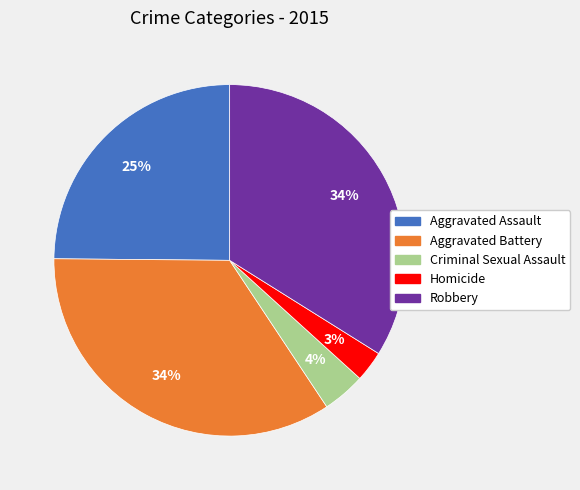

Which has a higher value, Robbery or Aggravated Assault?

Robbery